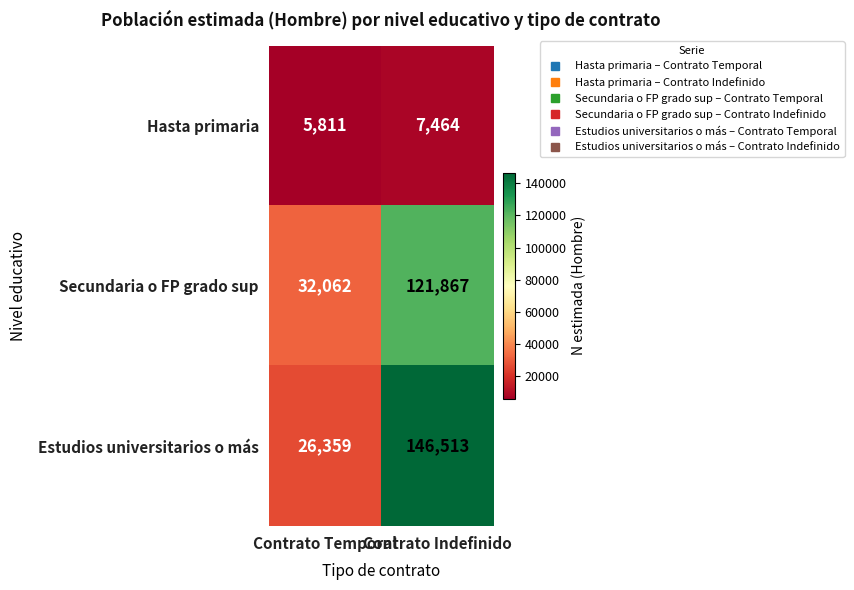

Which category has the highest value across all series?

Contrato Indefinido